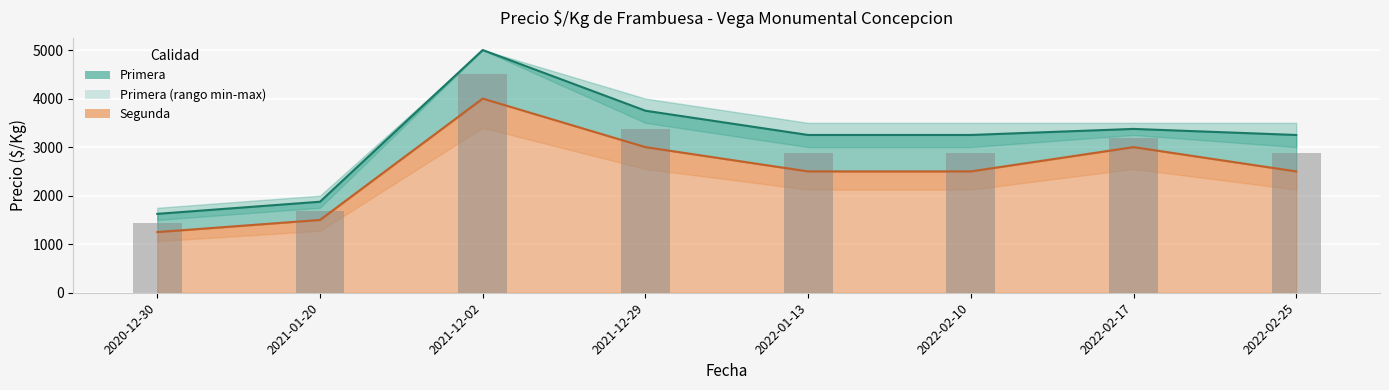

True or false: Segunda has a value of 4800.3 at 2022-02-17.

False